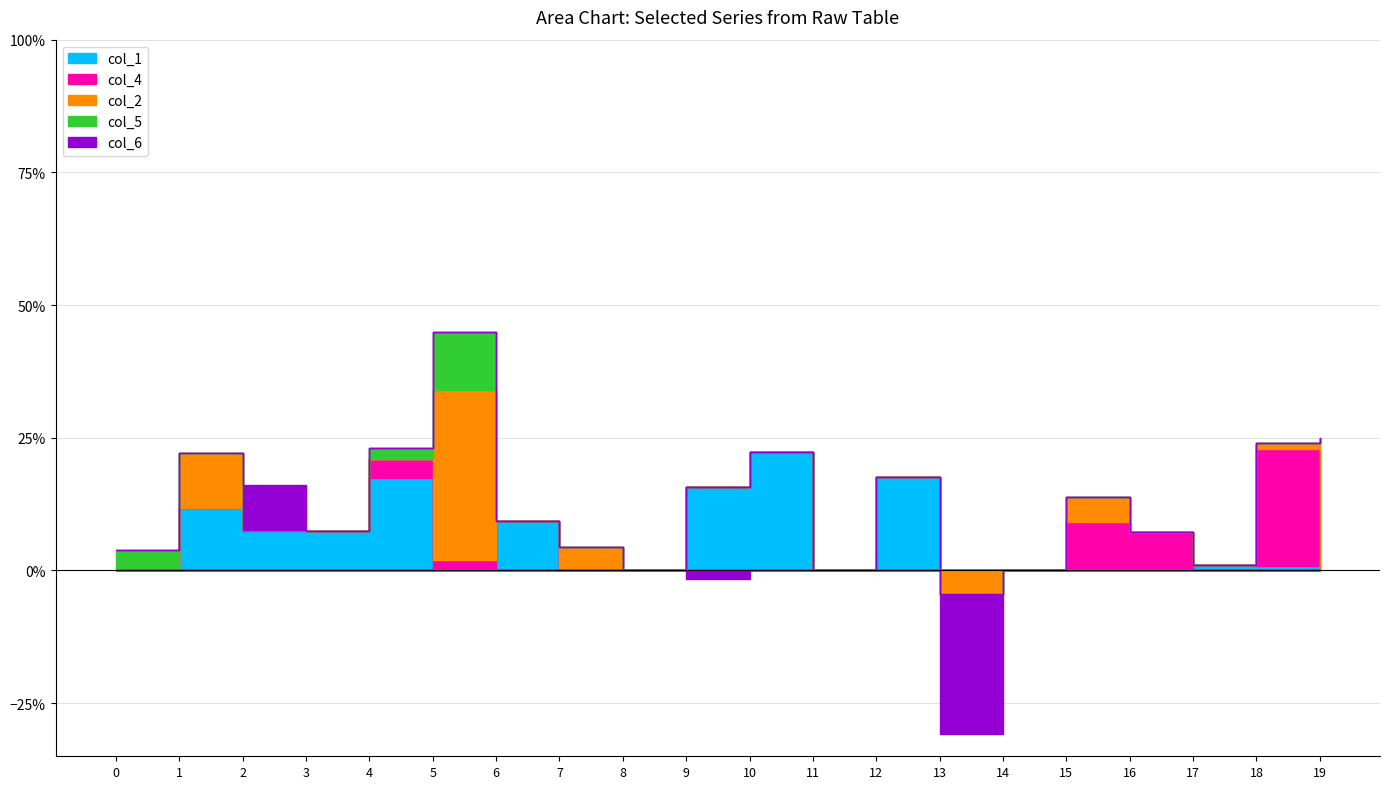

At which label does col_2 first exceed 0?

1